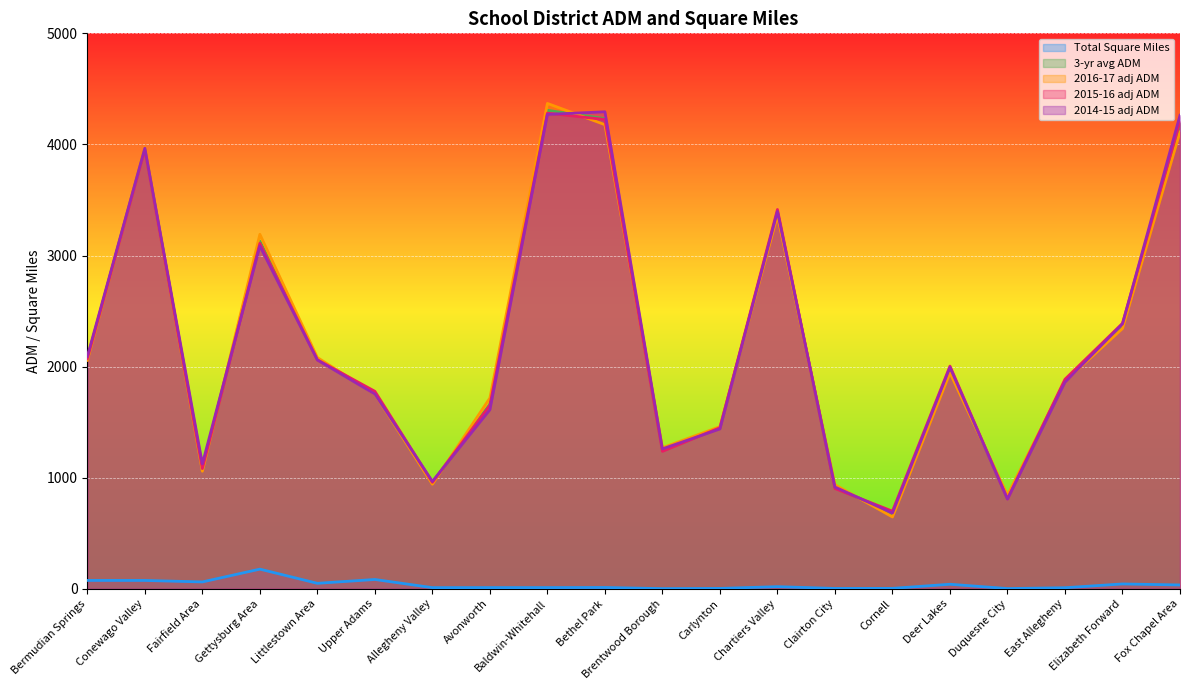

How many lines are shown in the chart?

5